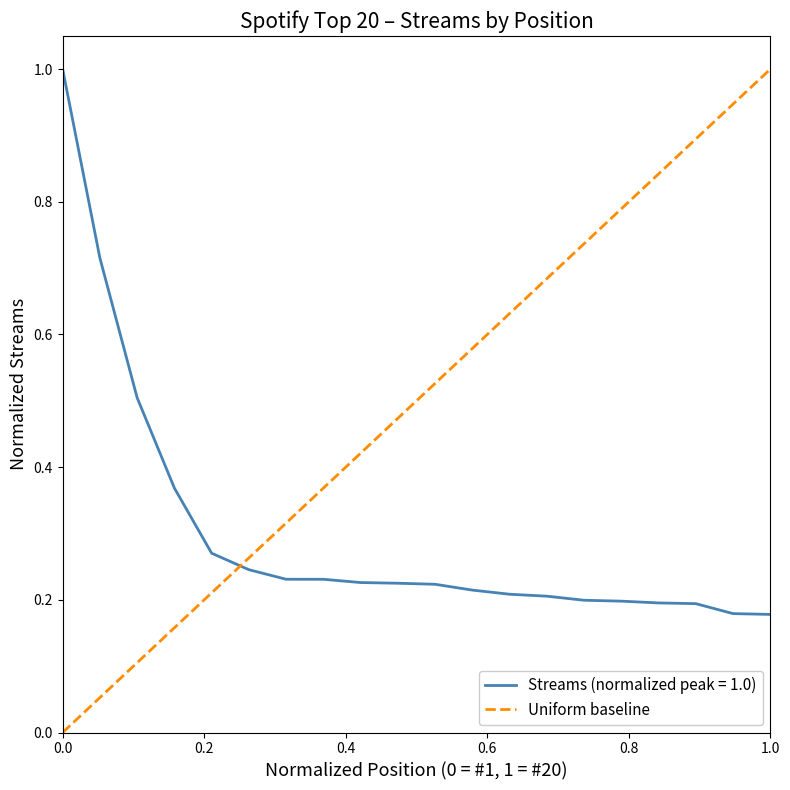

What is the smallest value displayed?

0.2